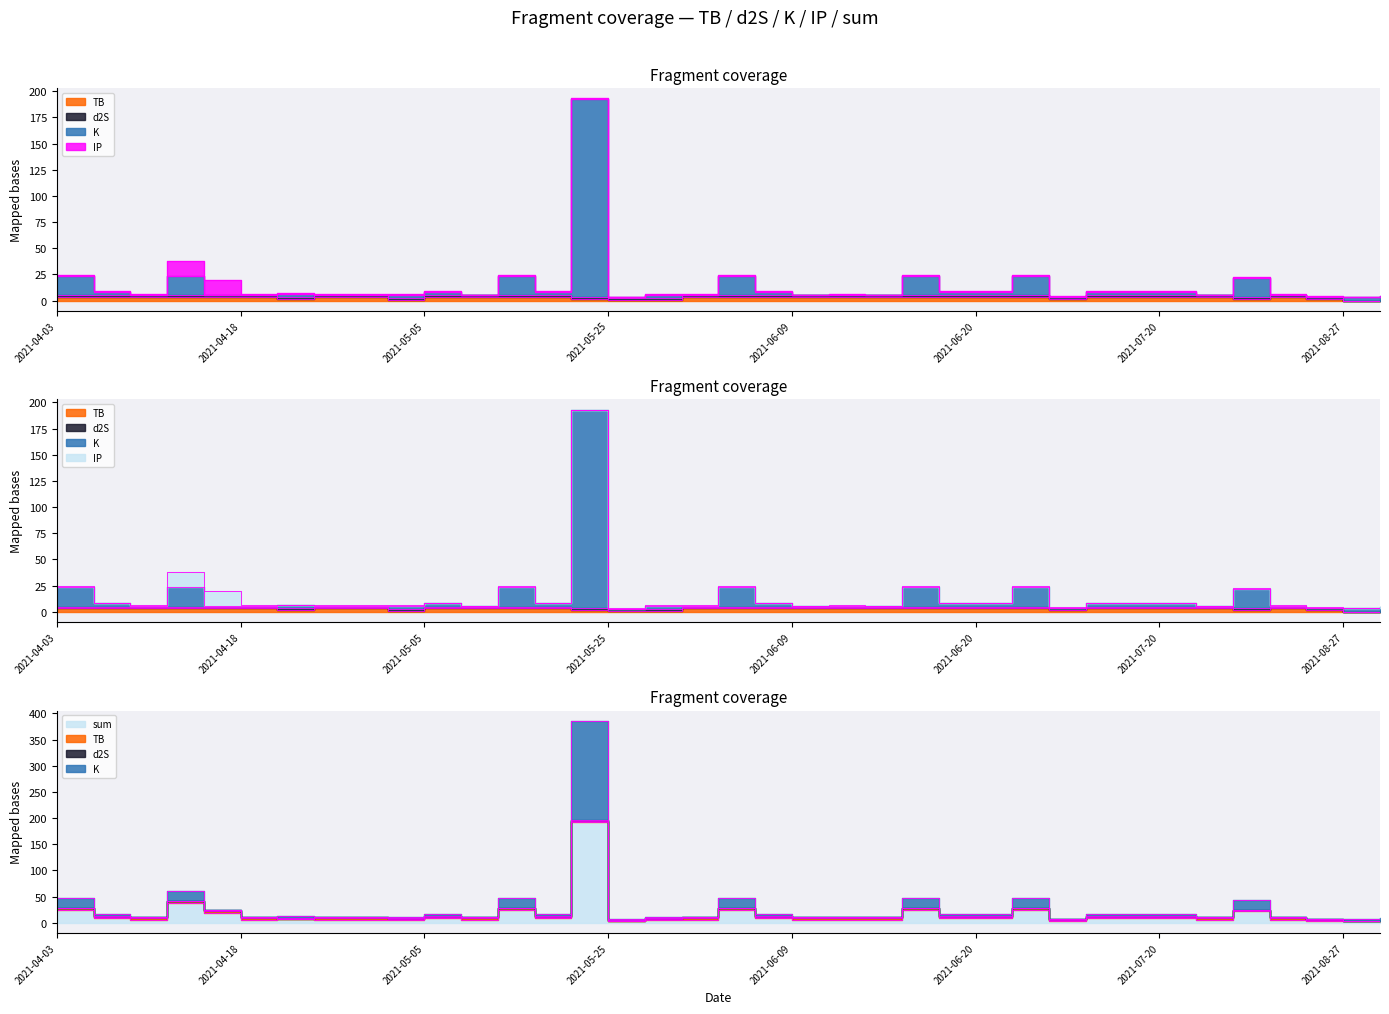

What is the sum of all TB values?

98.2